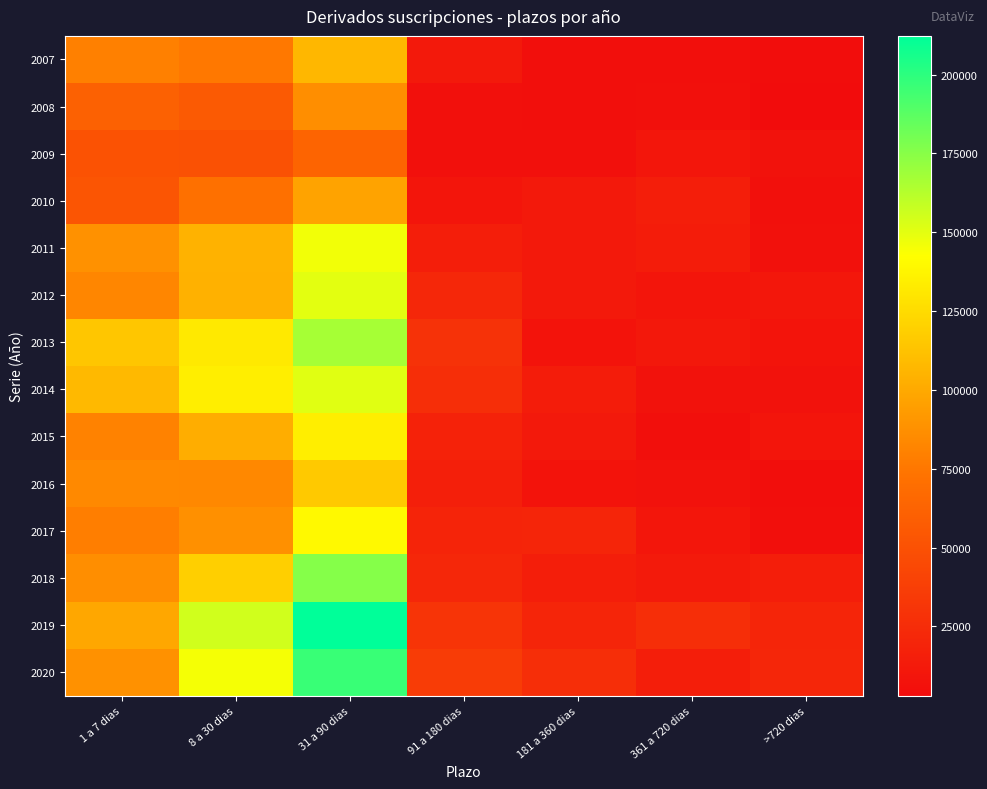

How many series are shown in this chart?

14